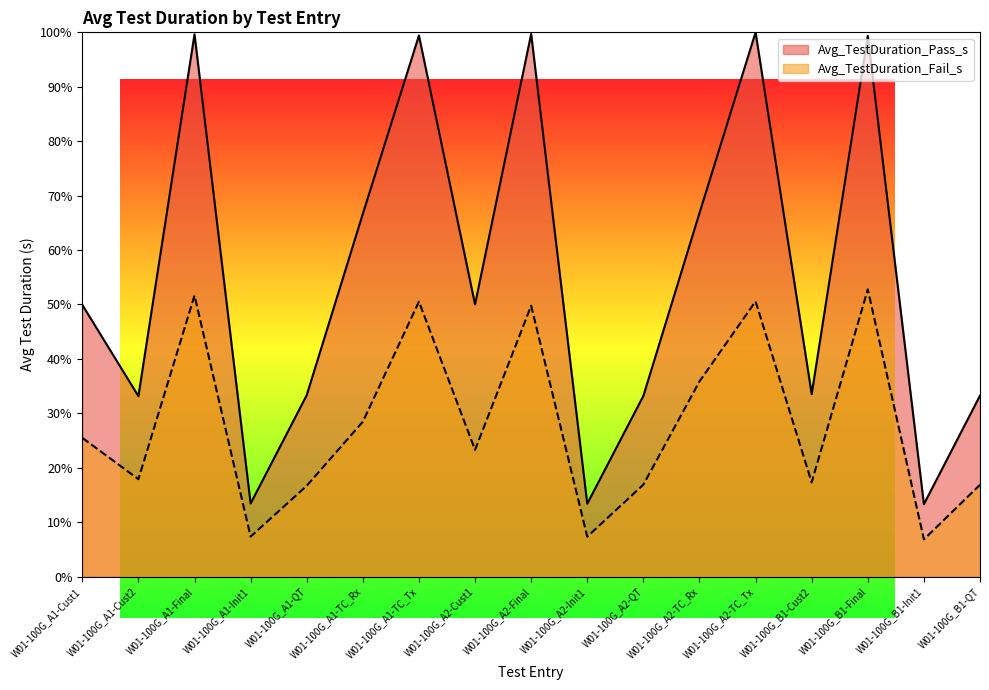

Reading right to left, transcribe all the data shown in this chart.

Avg_TestDuration_Pass_s: 0.3	0.1	1.0	0.3	1.0	0.7	0.3	0.1	1.0	0.5	1.0	0.7	0.3	0.1	1.0	0.3	0.5
Avg_TestDuration_Fail_s: 0.2	0.1	0.5	0.2	0.5	0.4	0.2	0.1	0.5	0.2	0.5	0.3	0.2	0.1	0.5	0.2	0.3